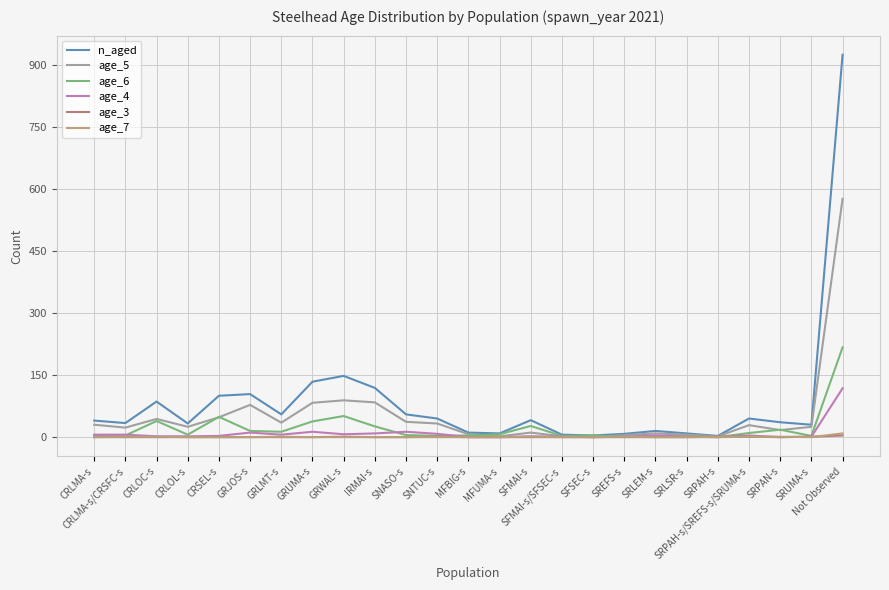

At which category is the sum across all series the highest?

Not Observed